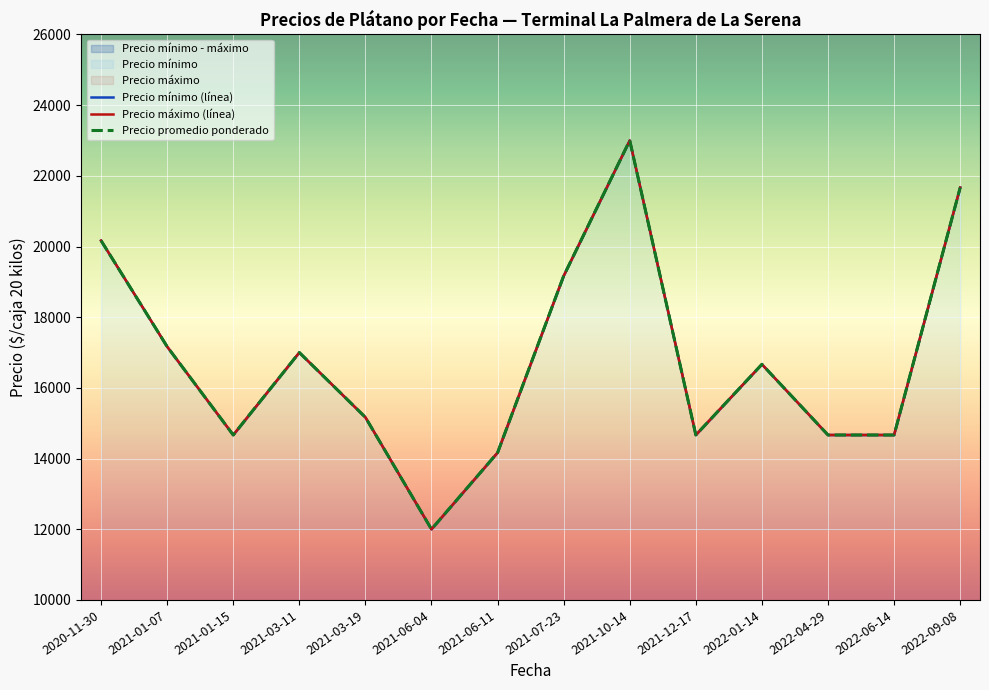

What is the average value of the Precio mínimo (línea) series?

16773.8